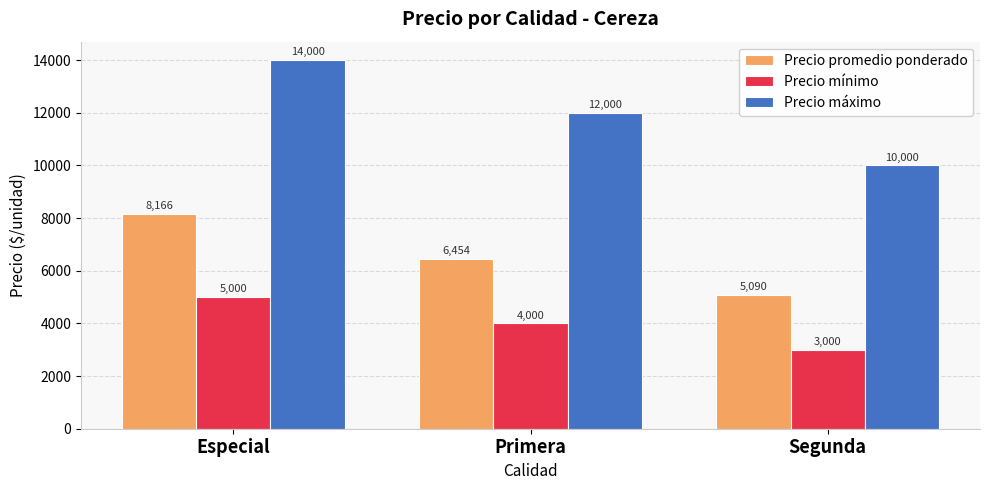

At which category is the sum across all series the highest?

Especial